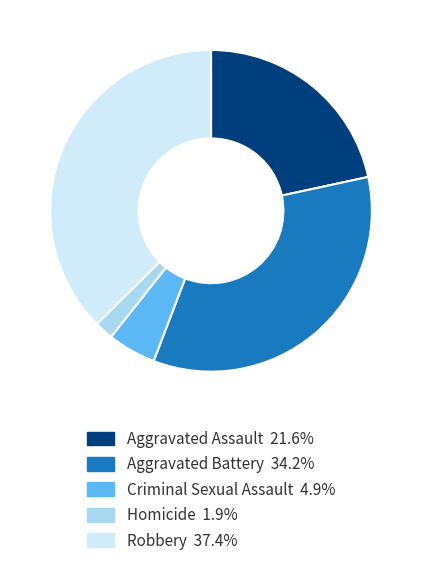

Approximately how many times larger is the value at Robbery compared to Homicide?

19.8